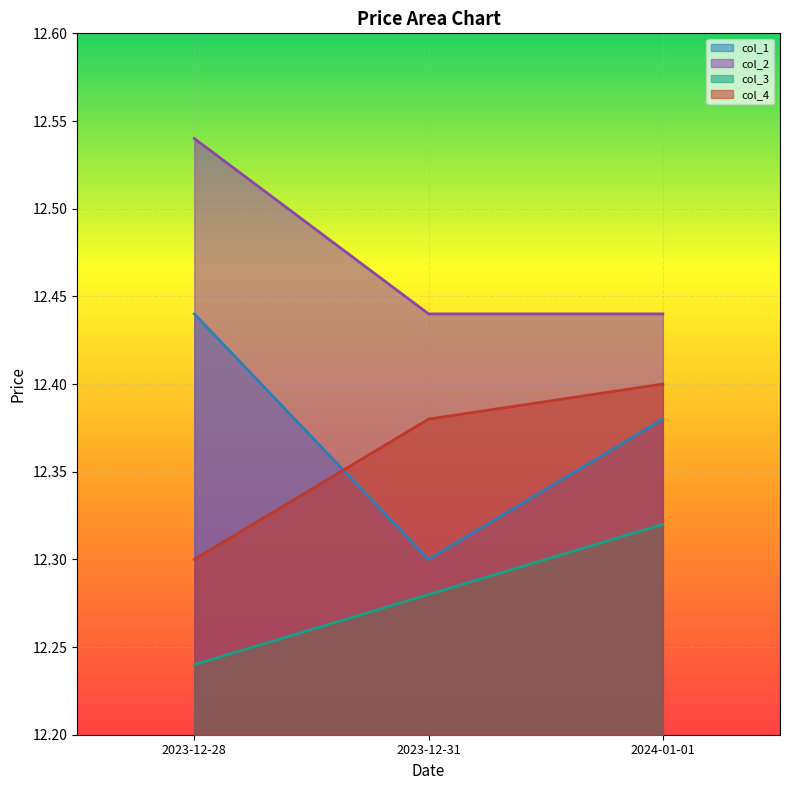

True or false: col_4 has a value of 12.3 at 2023-12-28.

True